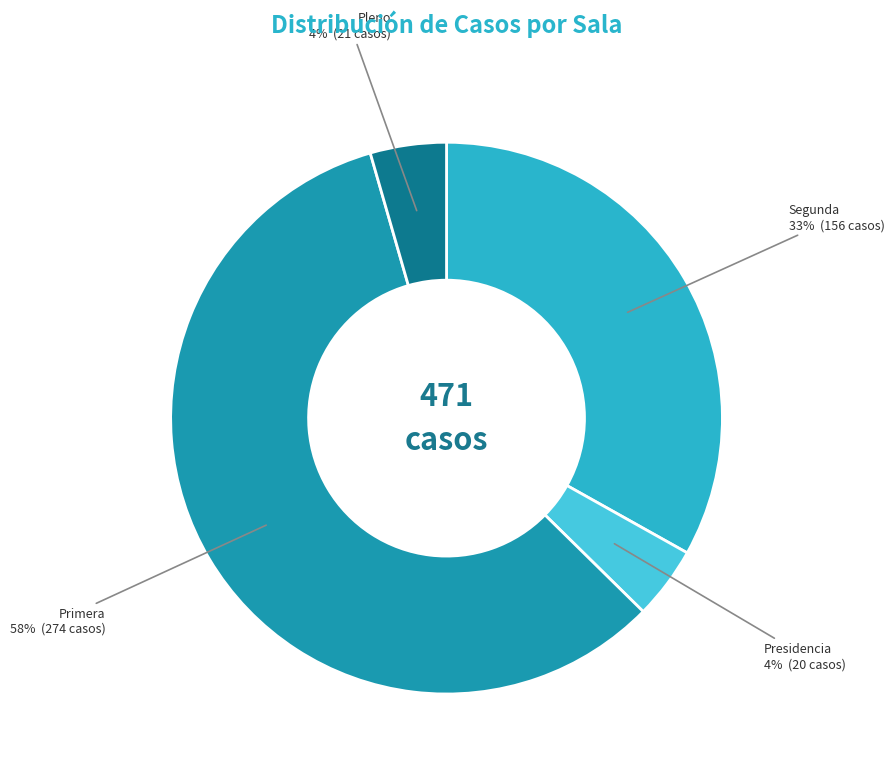

The Pleno slice represents 4% of the pie. True or false?

True